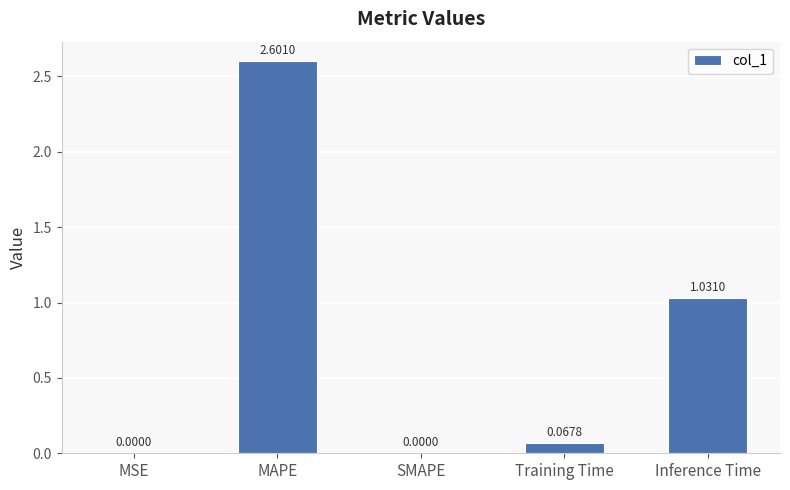

What is the sum of all values?

3.7